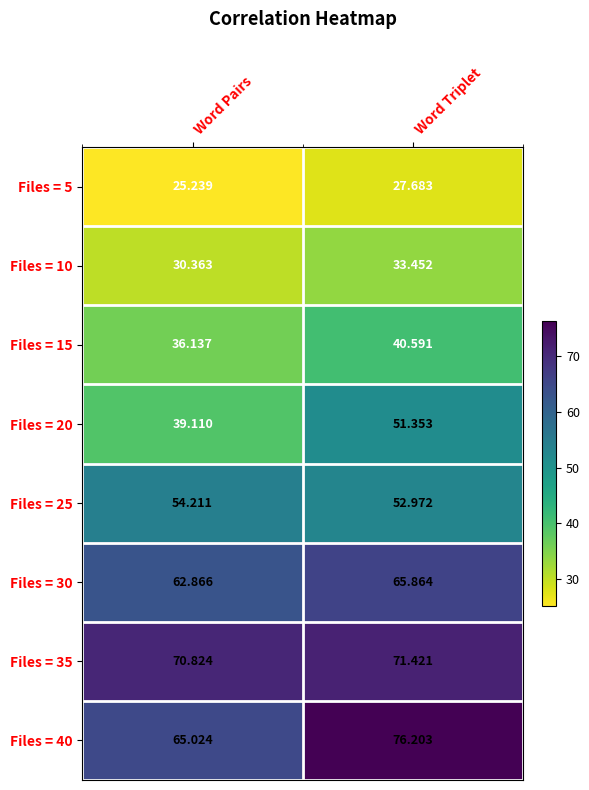

At which category does the chart reach its peak across all series?

Word Triplet